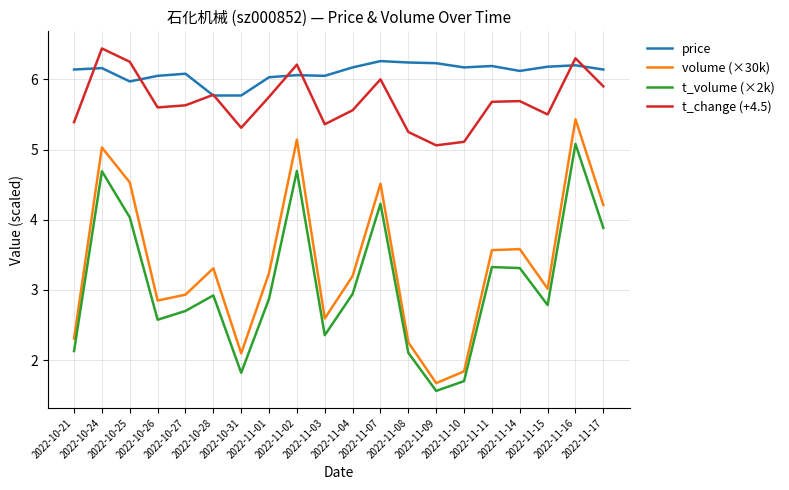

Which series has the largest total across all categories?

price